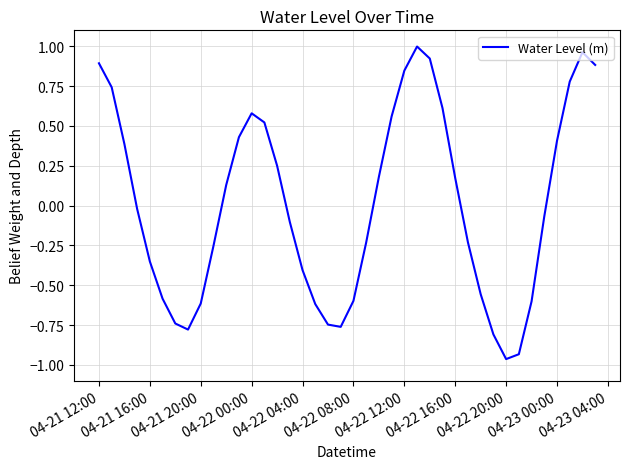

What is the difference between the maximum and minimum values?

2.0